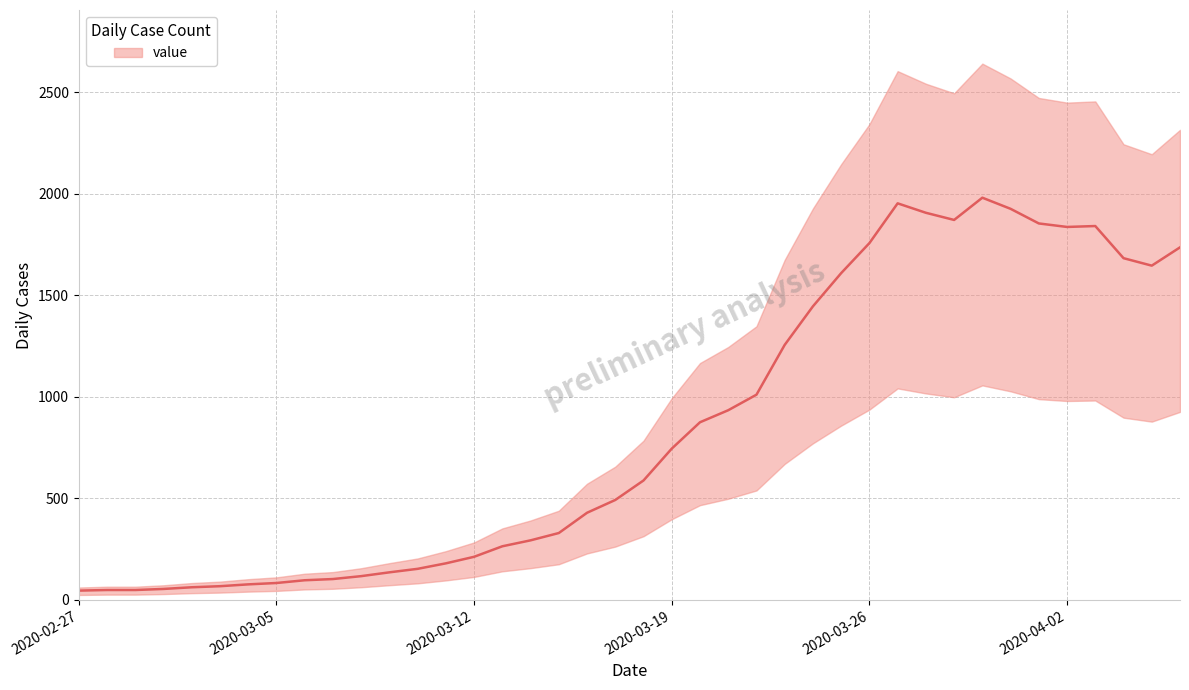

How many points are higher than both their immediate neighbors (excluding endpoints)?

3